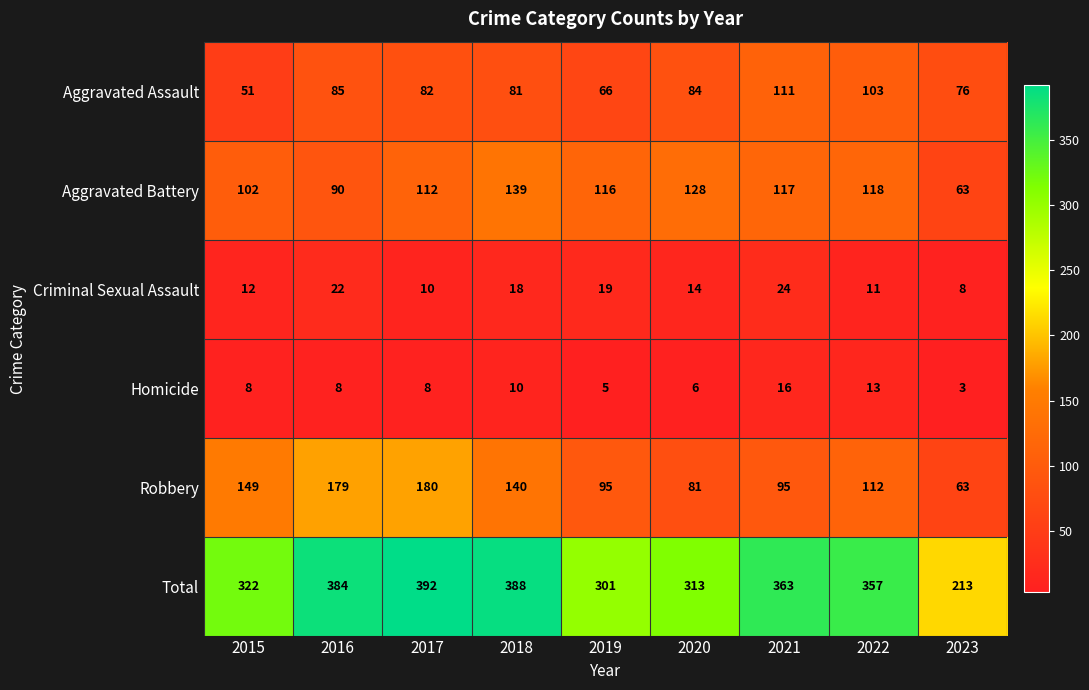

What value does the Total series have at 2016, to the nearest 50?

400